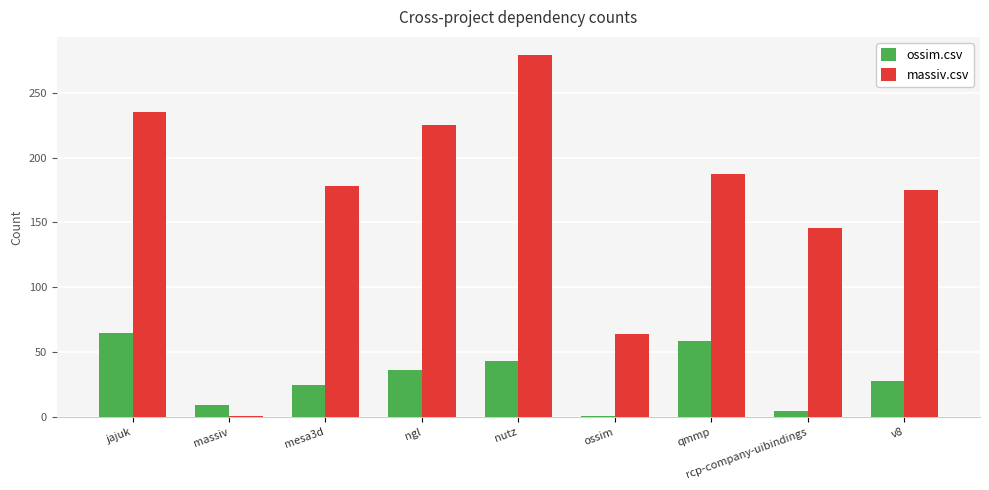

The value of ossim.csv at ngl is 36. True or false?

True